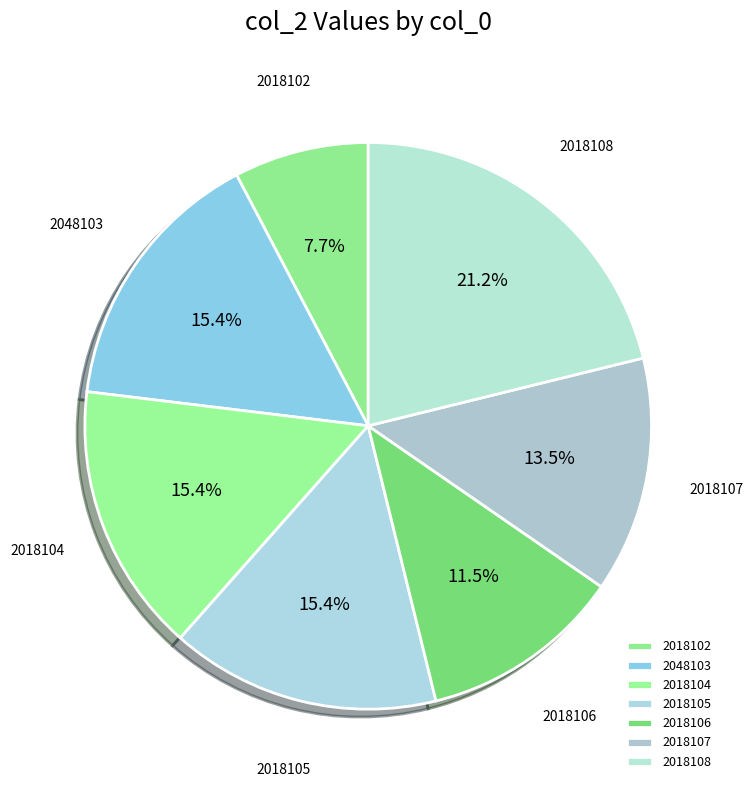

Do 2018102 and 2018104 together represent more than half of the pie?

No